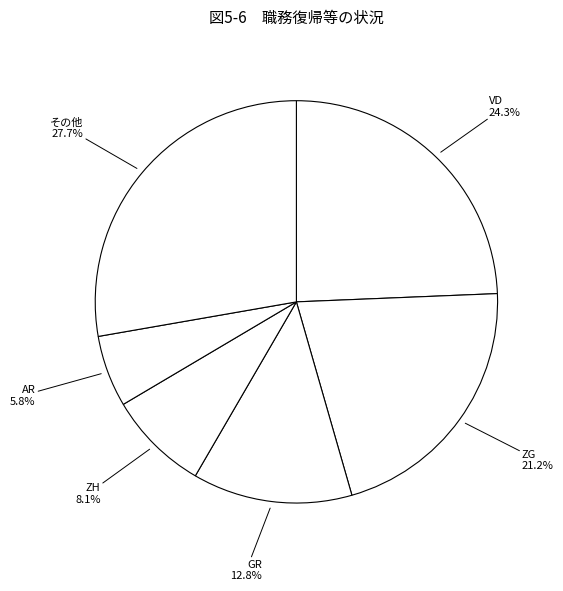

Is ZH the majority of the pie?

No